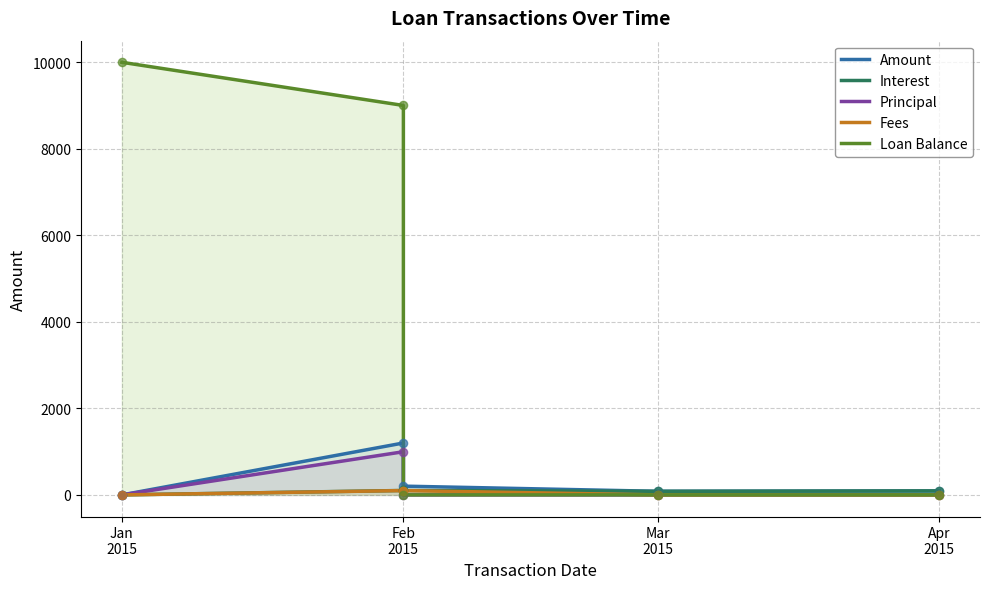

What is the total value across all series at Feb 2015?

11402.3